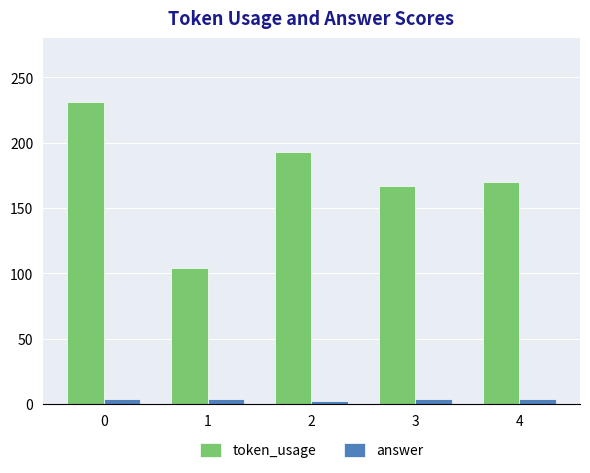

What are all the series names shown in the legend?

token_usage, answer